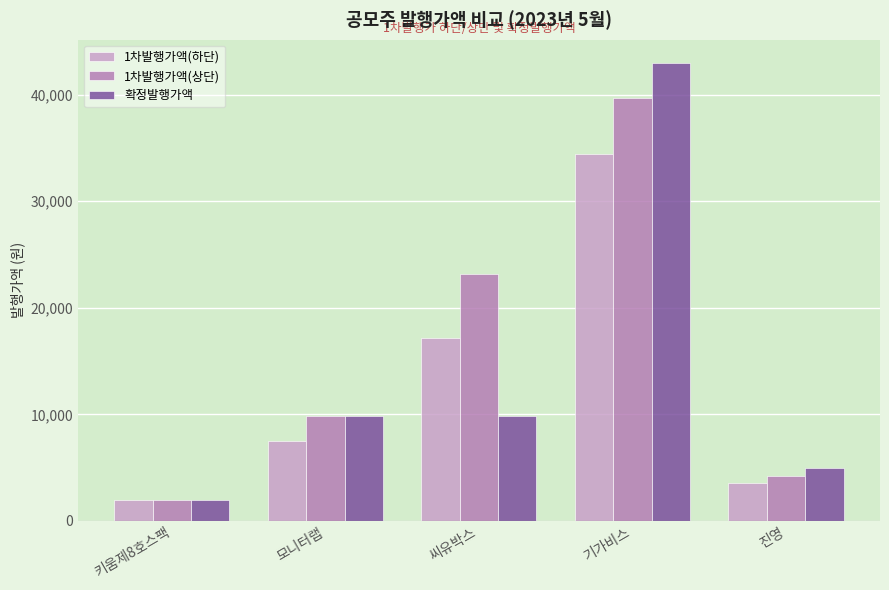

What is the value of the 확정발행가액 bar at the 1st from the left?

2000